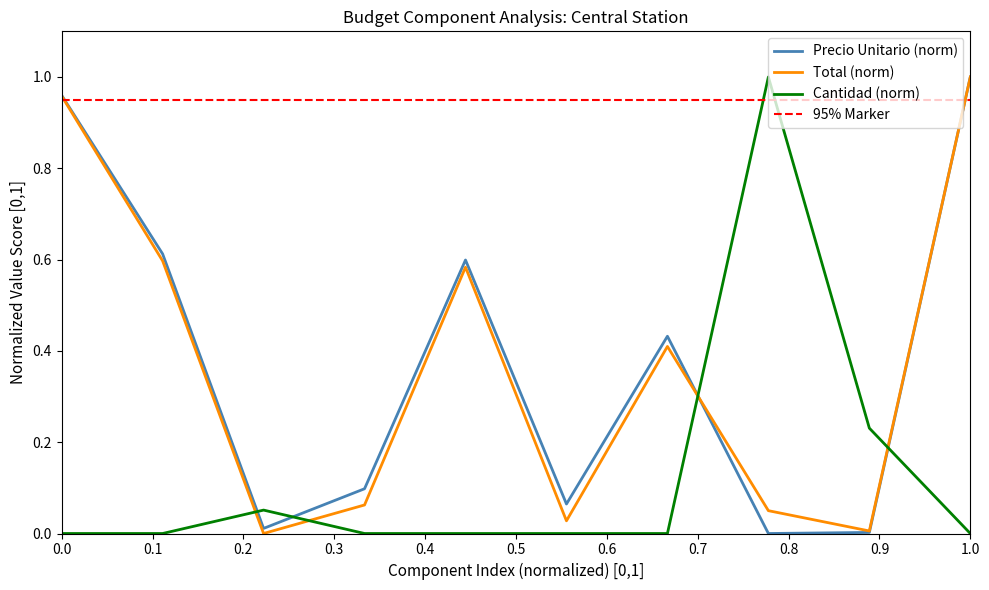

True or false: Precio Unitario (norm) and Cantidad (norm) intersect in this chart.

True